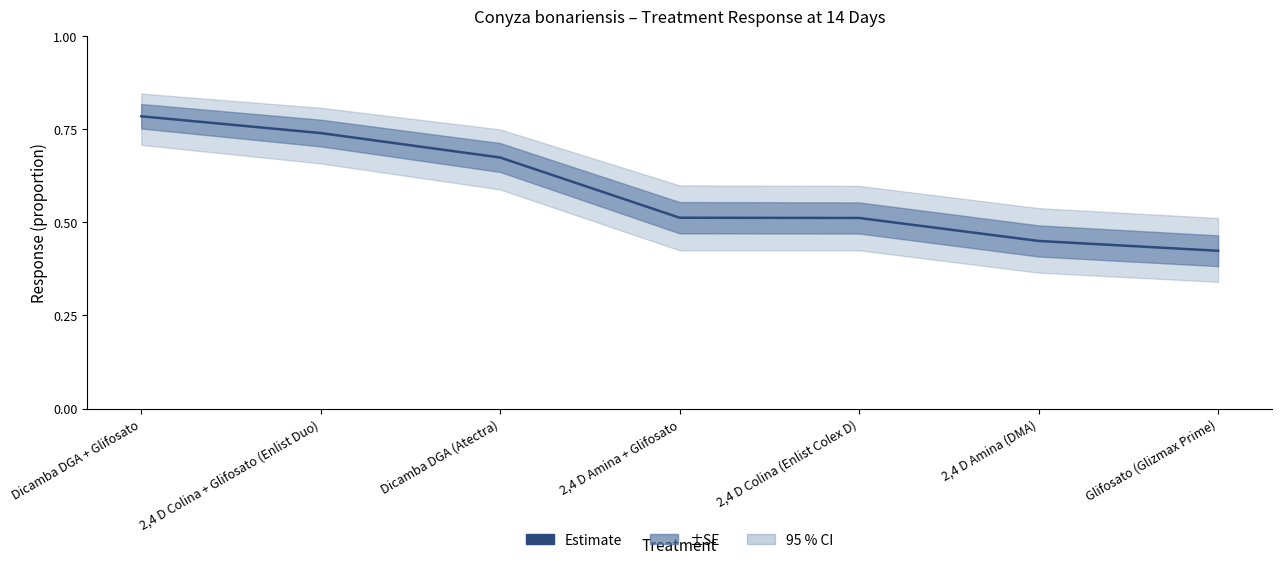

What is the average value?

0.6